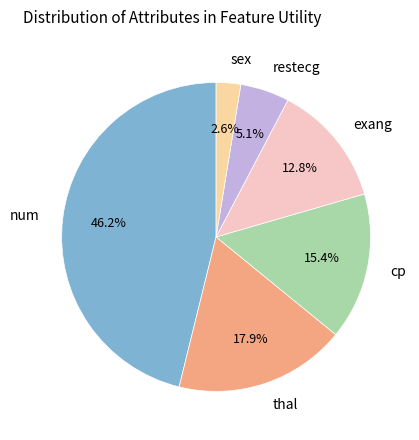

To the nearest percent, what is the average slice percentage?

17%